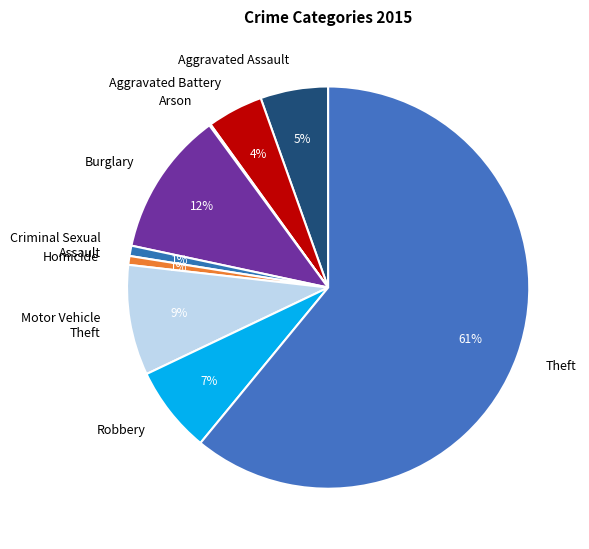

Is Theft the majority of the pie?

Yes